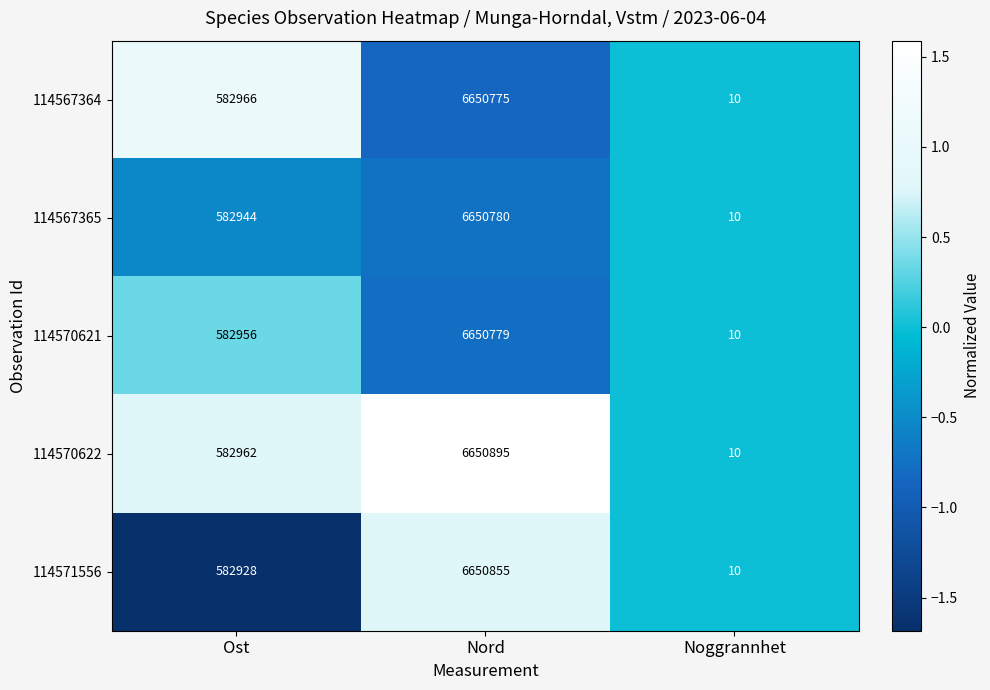

How many data points does each series have?

3